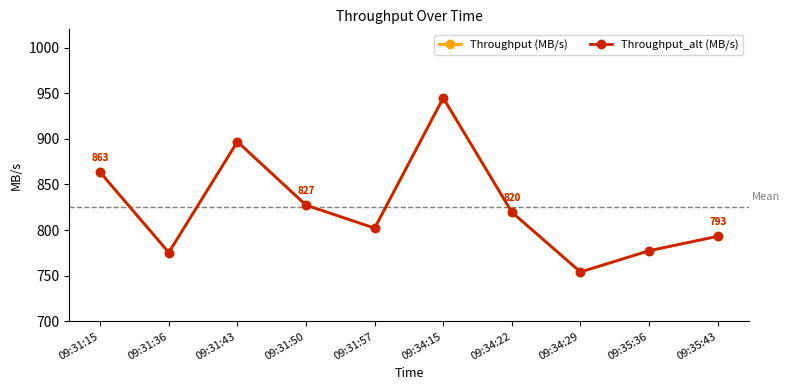

What is the difference between the maximum and minimum values in the Throughput_alt (MB/s) series?

190.7